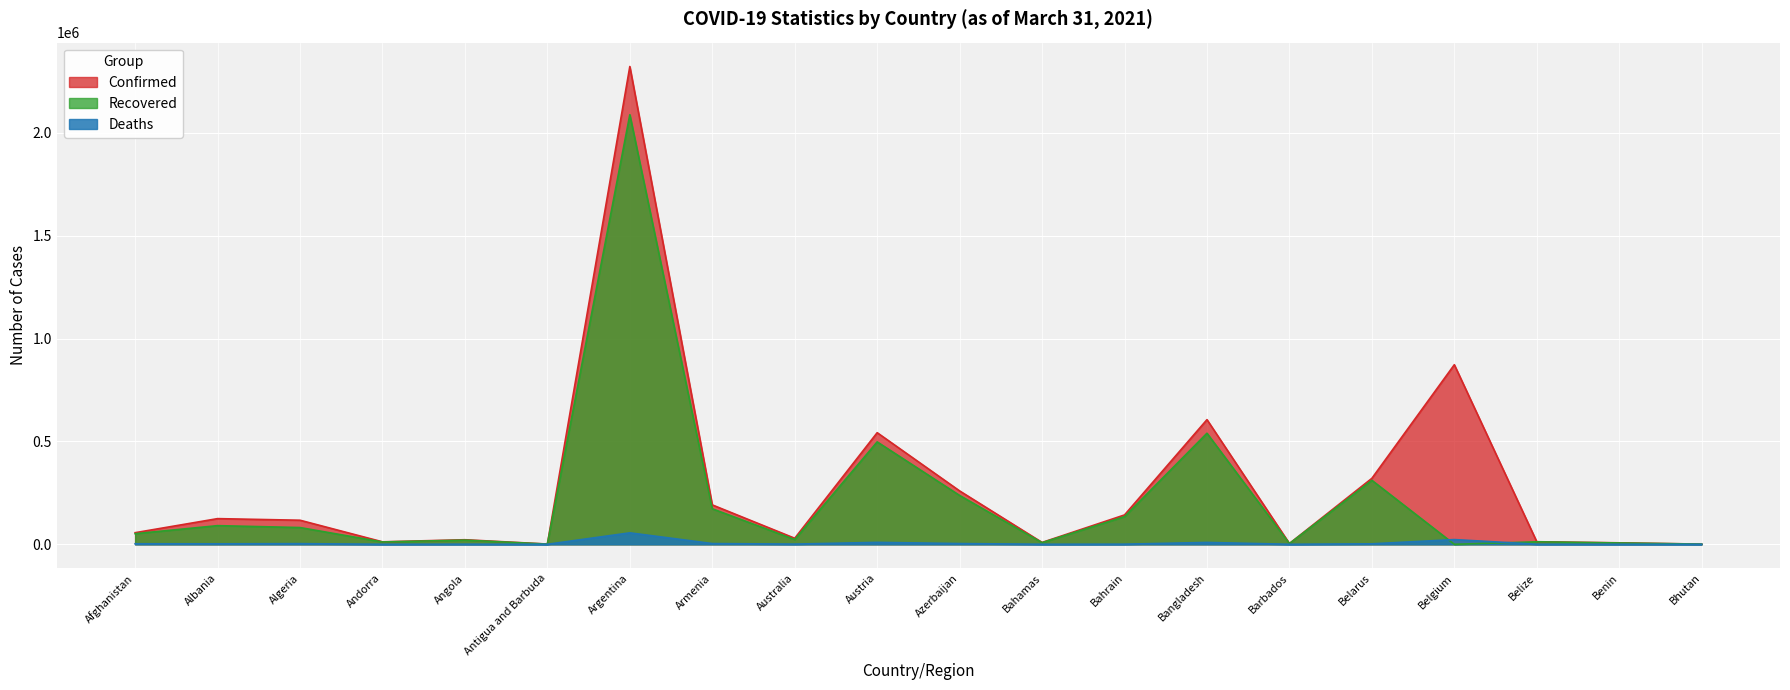

True or false: Recovered and Confirmed intersect in this chart.

False